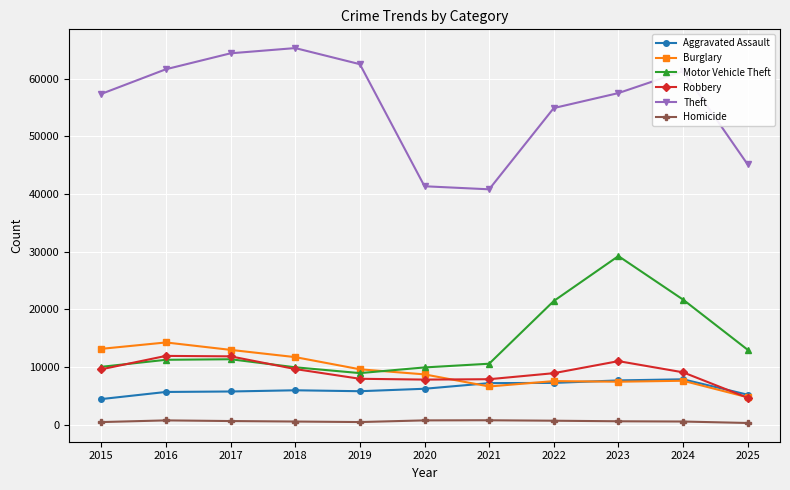

At which category is the sum across all series the highest?

2023